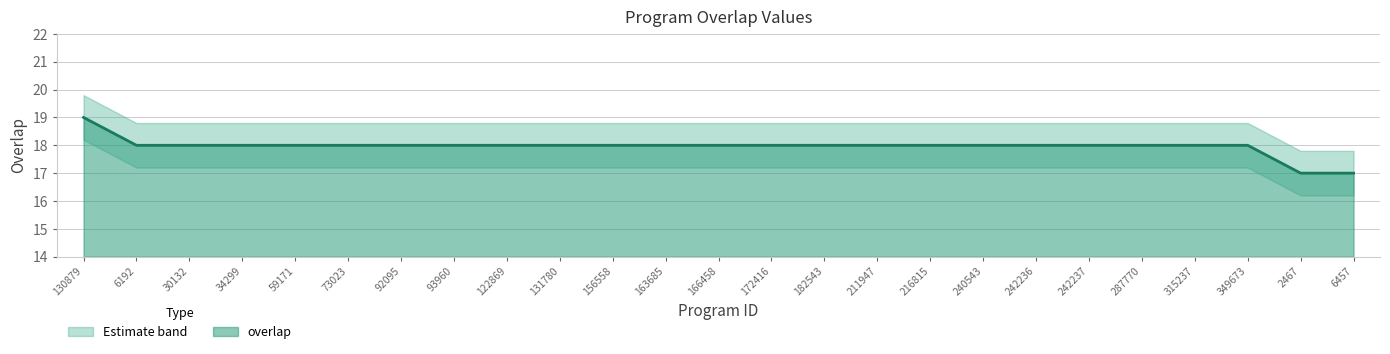

Is it true that overlap equals 22 at 2467?

False